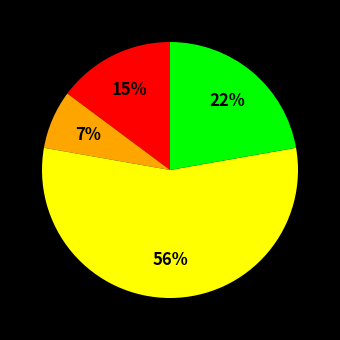

To the nearest percent, what is the average slice percentage?

25%